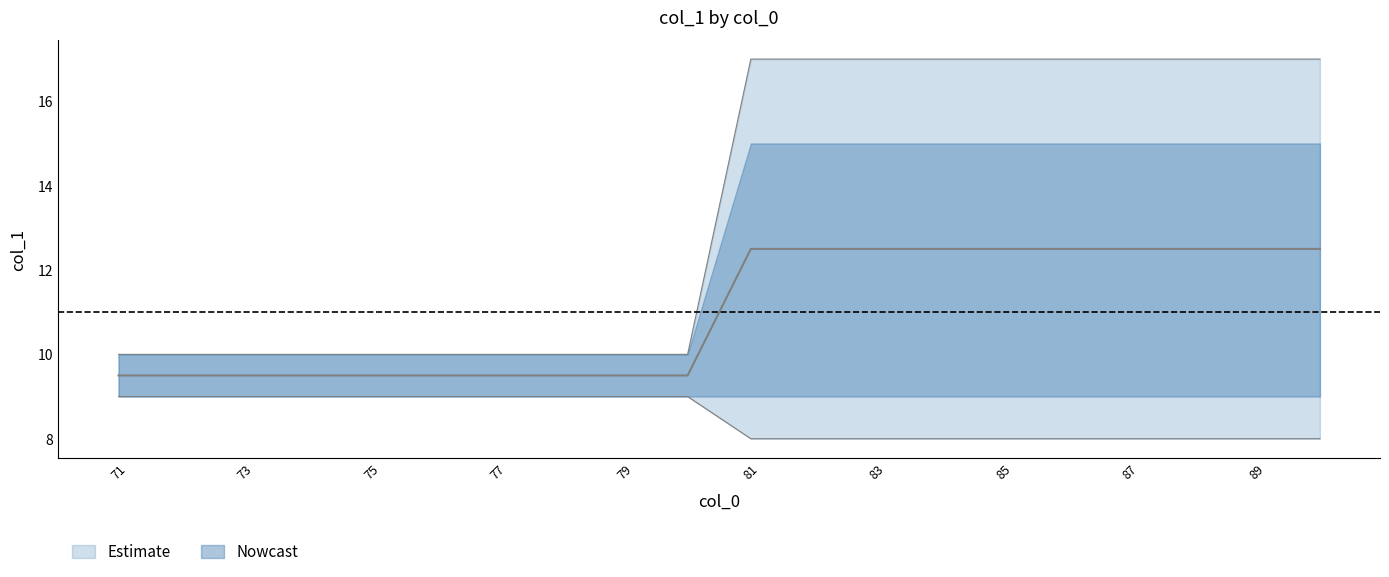

True or false: col_1_min has a value of 4.3 at 72.

False